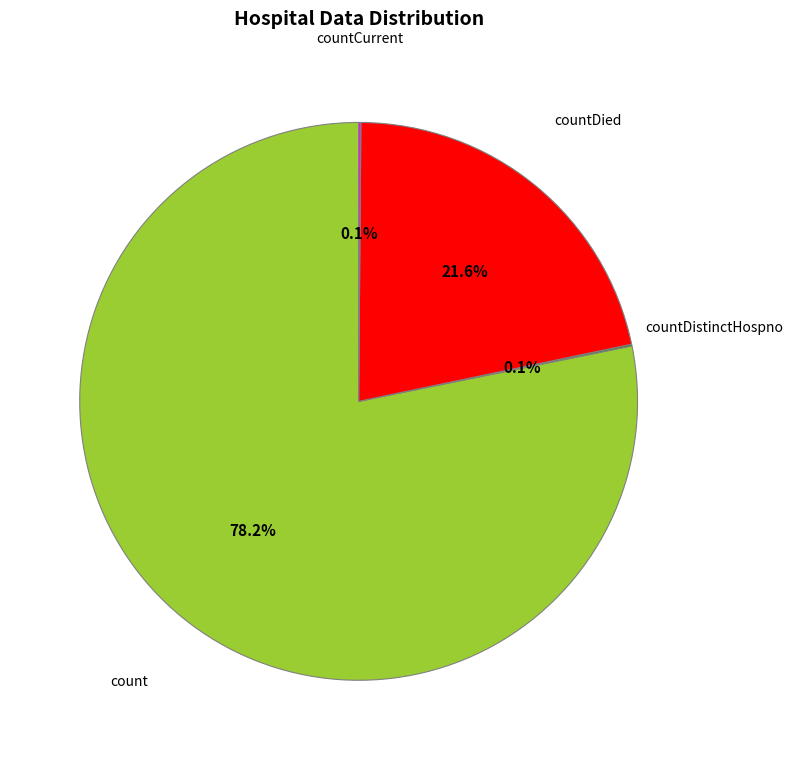

How much of the chart is everything except count?

21.8%